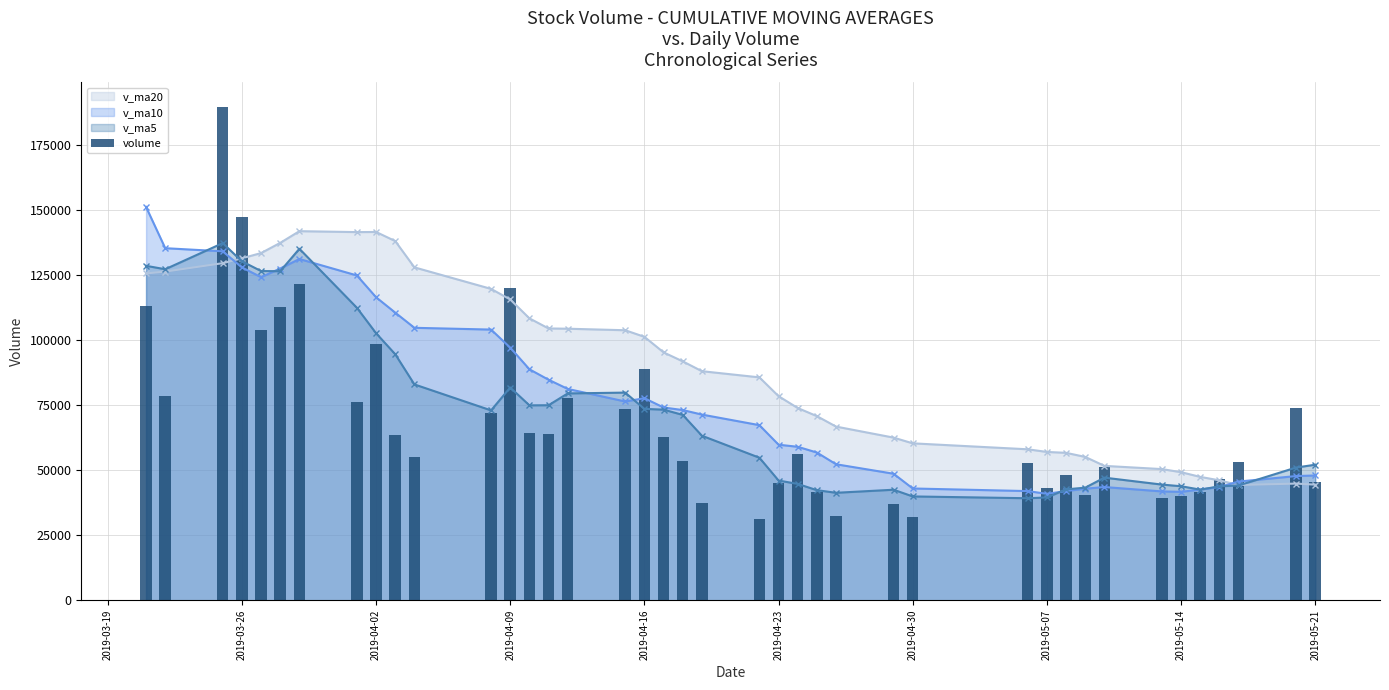

Reading right to left, list all the values displayed in this chart.

45323.7	73888.9	52947.6	46656.7	41514.4	39911.8	39439.8	51337.8	40294.9	48040.4	43083.1	52756.6	32124.7	36977.3	32499.1	41596.6	56232.2	44996.8	31100.5	37502.5	53598.9	62795.2	88816.8	73359.0	77527.0	63691.0	64229.0	120118.7	71769.1	54855.3	63467.0	98493.8	76176.9	121655.6	112842.8	103888.5	147337.9	189562.6	78576.3	113124.3